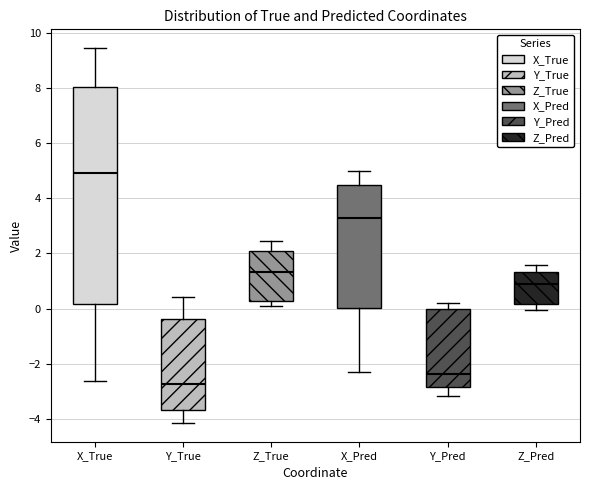

Reading left to right, read every box against the y-axis: the position of its median line, the range the box covers, and the ends of its whiskers. The values are not printed on the chart, so give them approximately, as read against the axis.

X_True: median 5.0, box 0.2 to 8.0, whiskers -2.6 to 9.4
Y_True: median -2.8, box -3.6 to -0.4, whiskers -4.2 to 0.4
Z_True: median 1.4, box 0.2 to 2.0, whiskers 0.0 to 2.4
X_Pred: median 3.2, box 0.0 to 4.4, whiskers -2.2 to 5.0
Y_Pred: median -2.4, box -2.8 to 0.0, whiskers -3.2 to 0.2
Z_Pred: median 1.0, box 0.2 to 1.4, whiskers 0.0 to 1.6